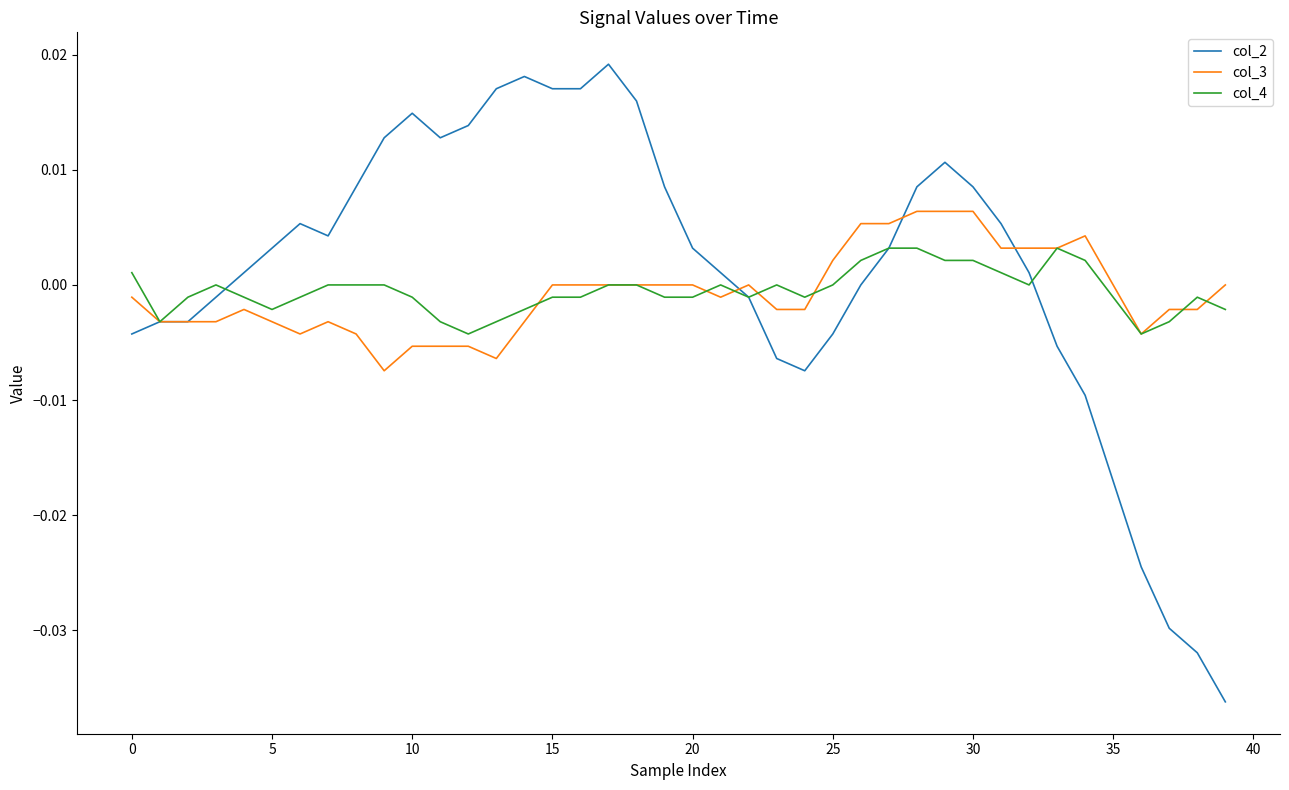

List the series in order of their peak value, lowest first.

col_4, col_3, col_2